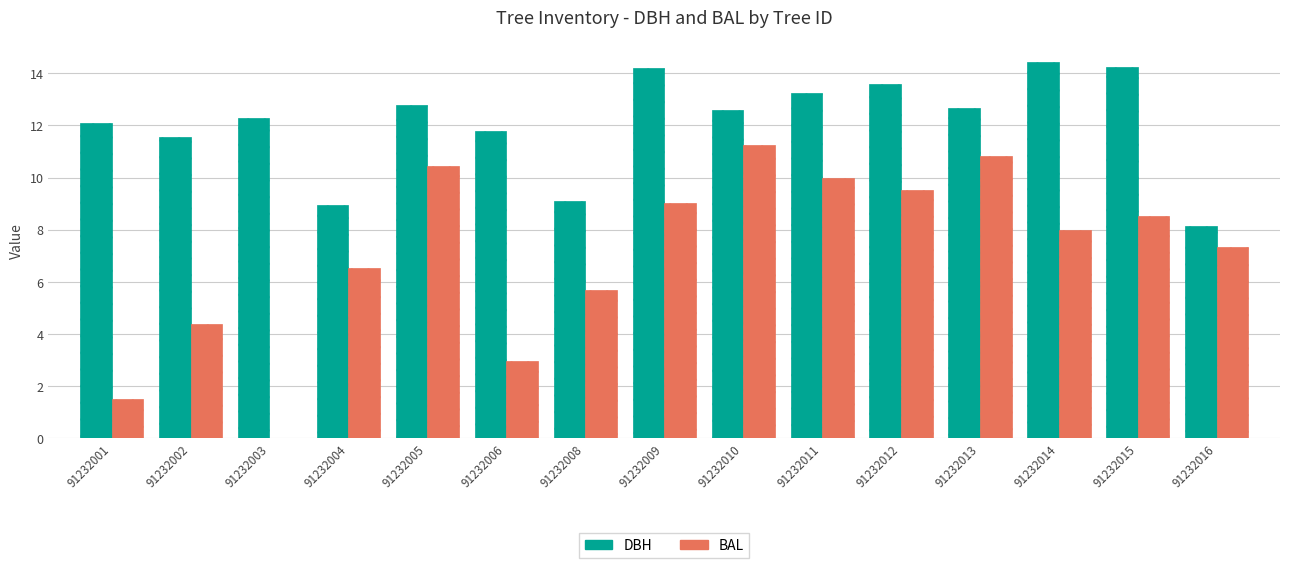

What are all the series names shown in the legend?

DBH, BAL